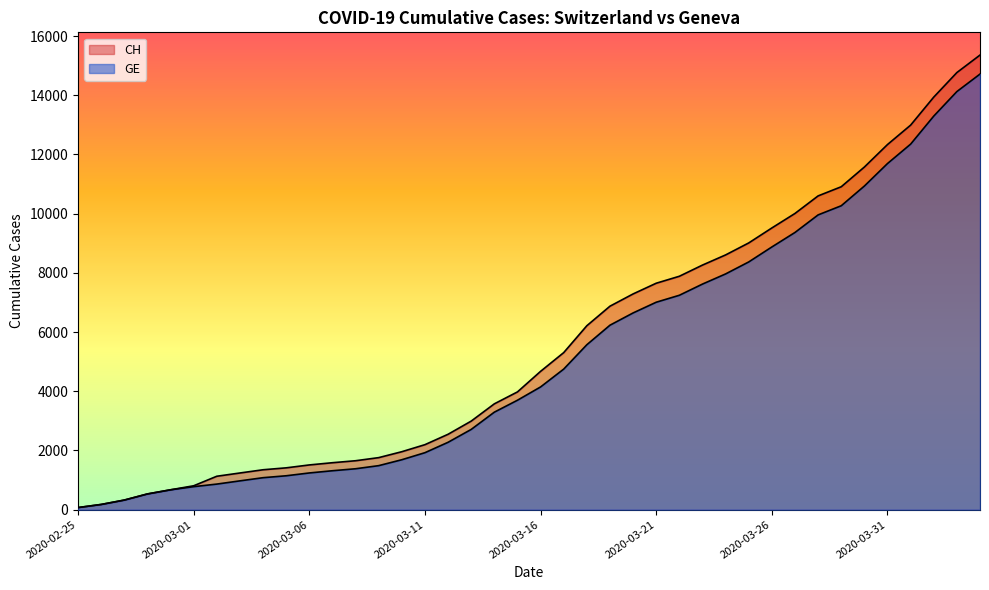

Does the chart display data point markers on the line(s)?

No